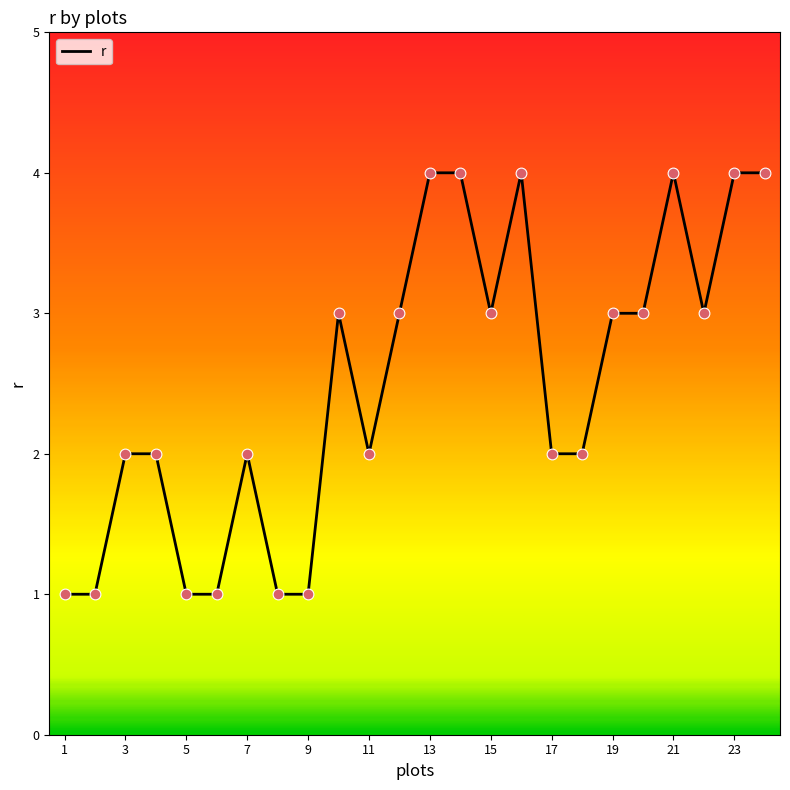

What is the greatest value displayed?

4